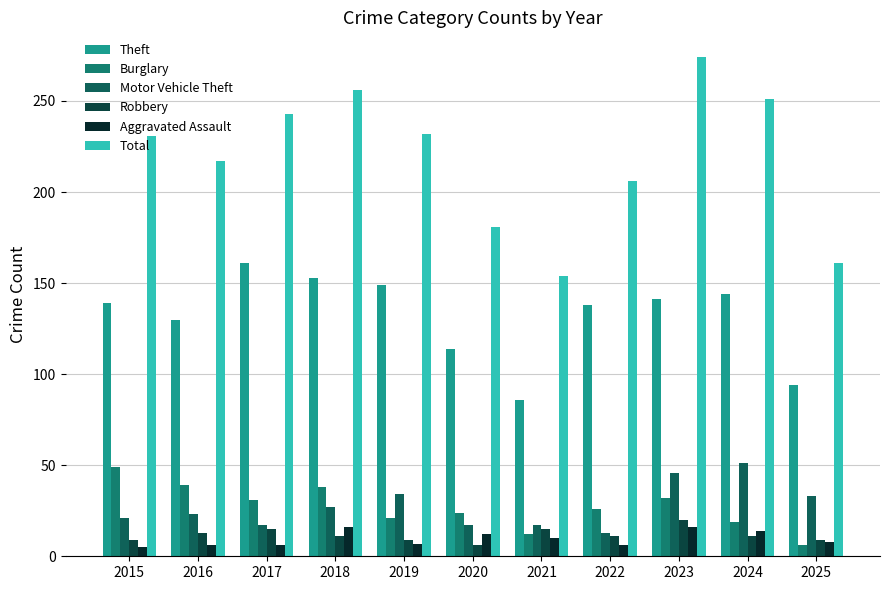

Which category has the highest value in the Total series?

2023